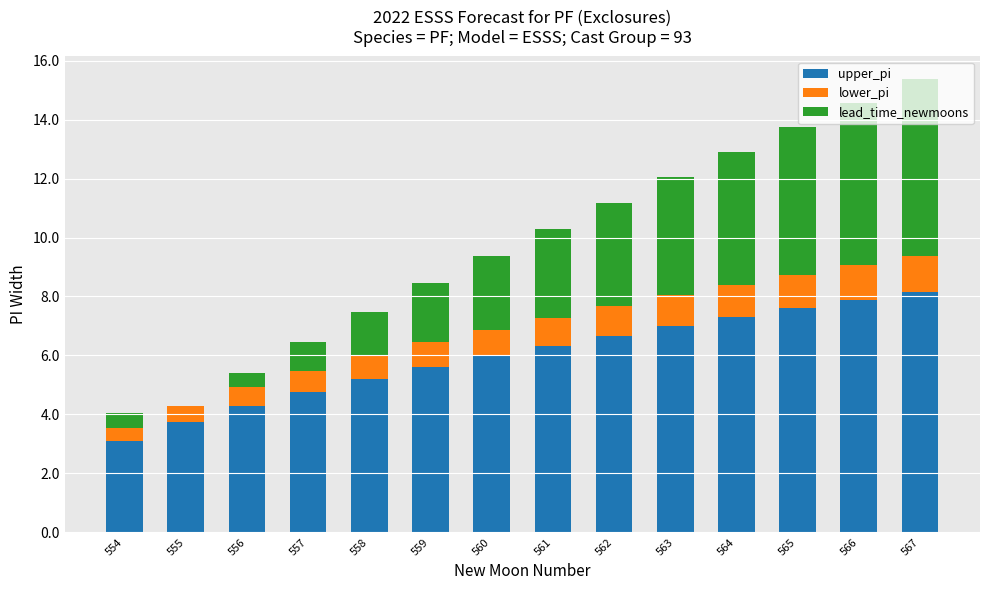

How many data points does each series have?

14